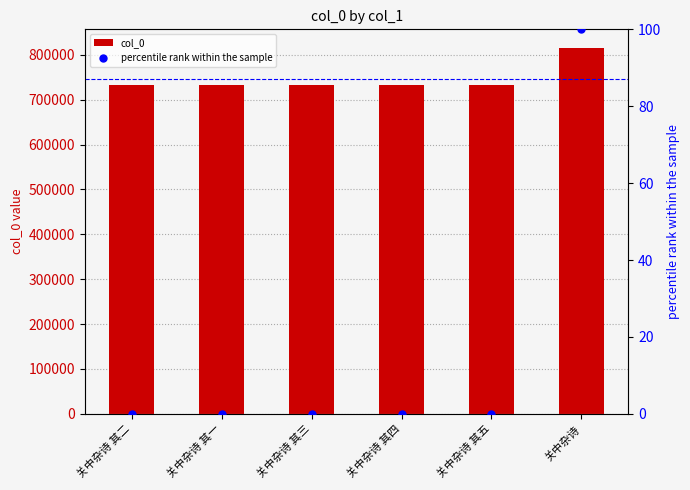

Which series reaches the maximum Y coordinate?

col_0